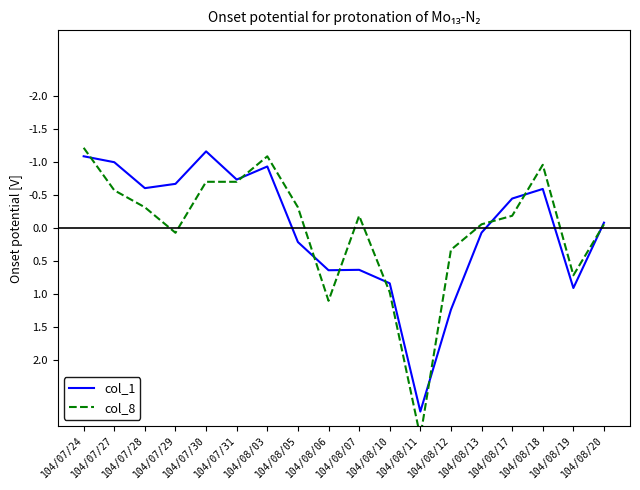

What is the total value across all series at 104/07/28?

-0.9